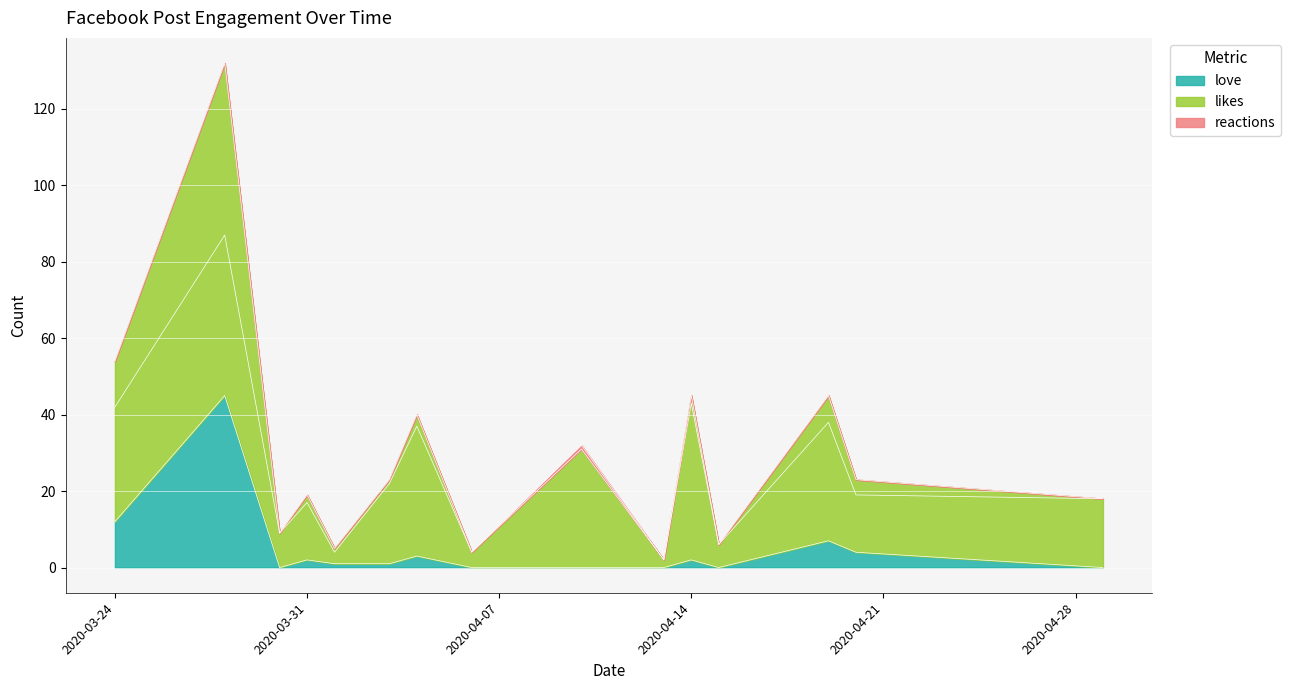

True or false: likes has more than 1 points higher than both neighbors.

True